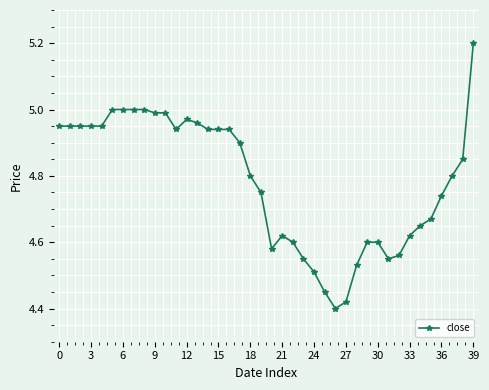

What is the difference between the second highest and minimum values?

0.6